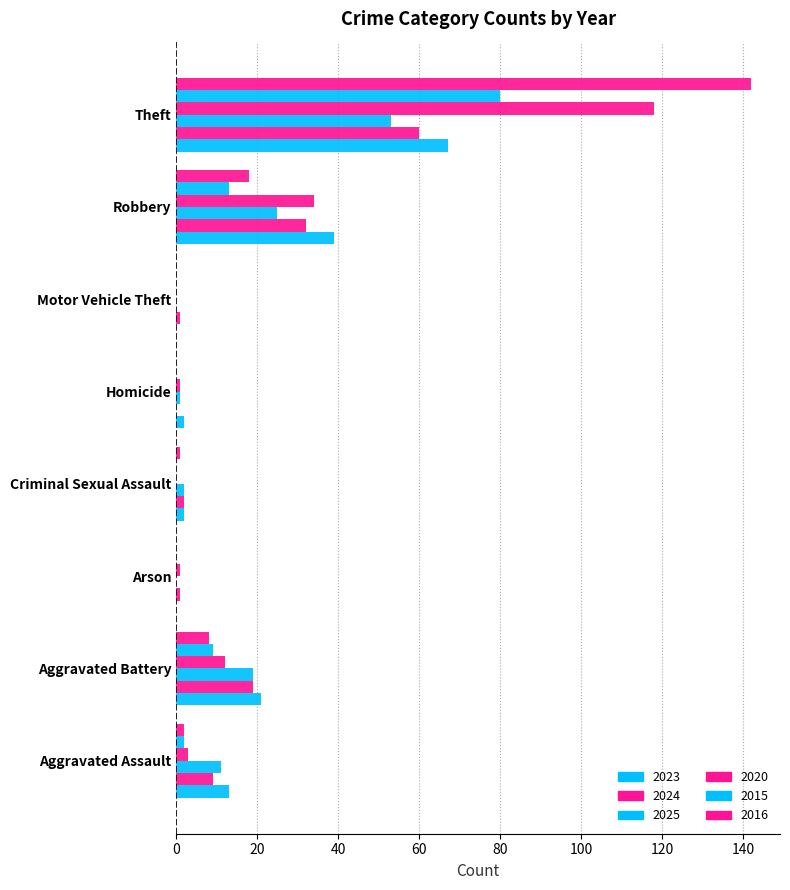

Reading left to right, extract all data points from this chart.

2023: Aggravated Assault=13	Aggravated Battery=21	Arson=0	Criminal Sexual Assault=2	Homicide=2	Motor Vehicle Theft=0	Robbery=39	Theft=67	Total=145
2024: Aggravated Assault=9	Aggravated Battery=19	Arson=1	Criminal Sexual Assault=2	Homicide=0	Motor Vehicle Theft=1	Robbery=32	Theft=60	Total=123
2025: Aggravated Assault=11	Aggravated Battery=19	Arson=0	Criminal Sexual Assault=2	Homicide=1	Motor Vehicle Theft=0	Robbery=25	Theft=53	Total=111
2020: Aggravated Assault=3	Aggravated Battery=12	Arson=1	Criminal Sexual Assault=0	Homicide=1	Motor Vehicle Theft=0	Robbery=34	Theft=118	Total=169
2015: Aggravated Assault=2	Aggravated Battery=9	Arson=0	Criminal Sexual Assault=0	Homicide=0	Motor Vehicle Theft=0	Robbery=13	Theft=80	Total=104
2016: Aggravated Assault=2	Aggravated Battery=8	Arson=0	Criminal Sexual Assault=1	Homicide=0	Motor Vehicle Theft=0	Robbery=18	Theft=142	Total=171